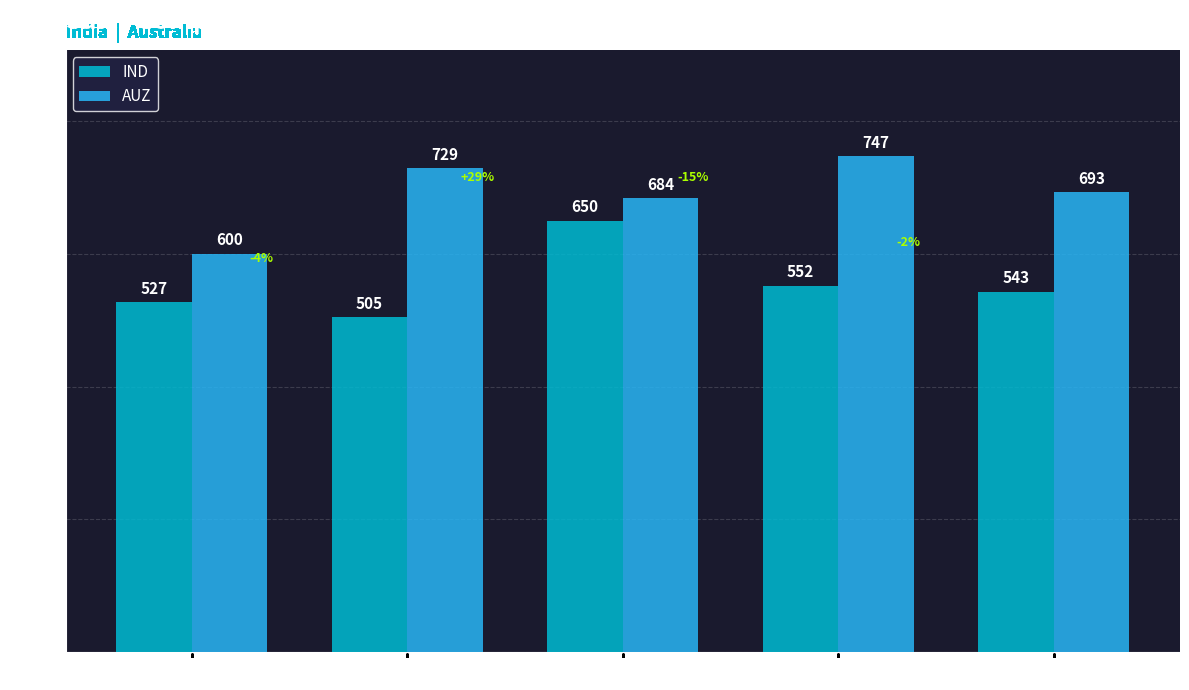

Between 2015 and 2016, which series saw the biggest shift?

AUZ